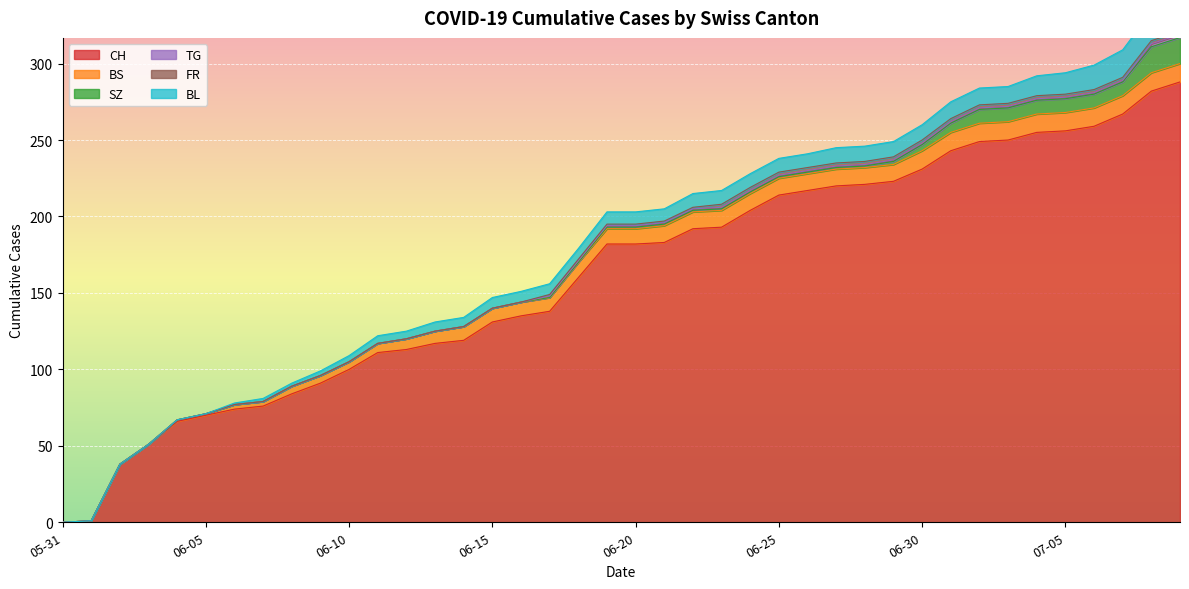

Which series has the largest total across all categories?

CH